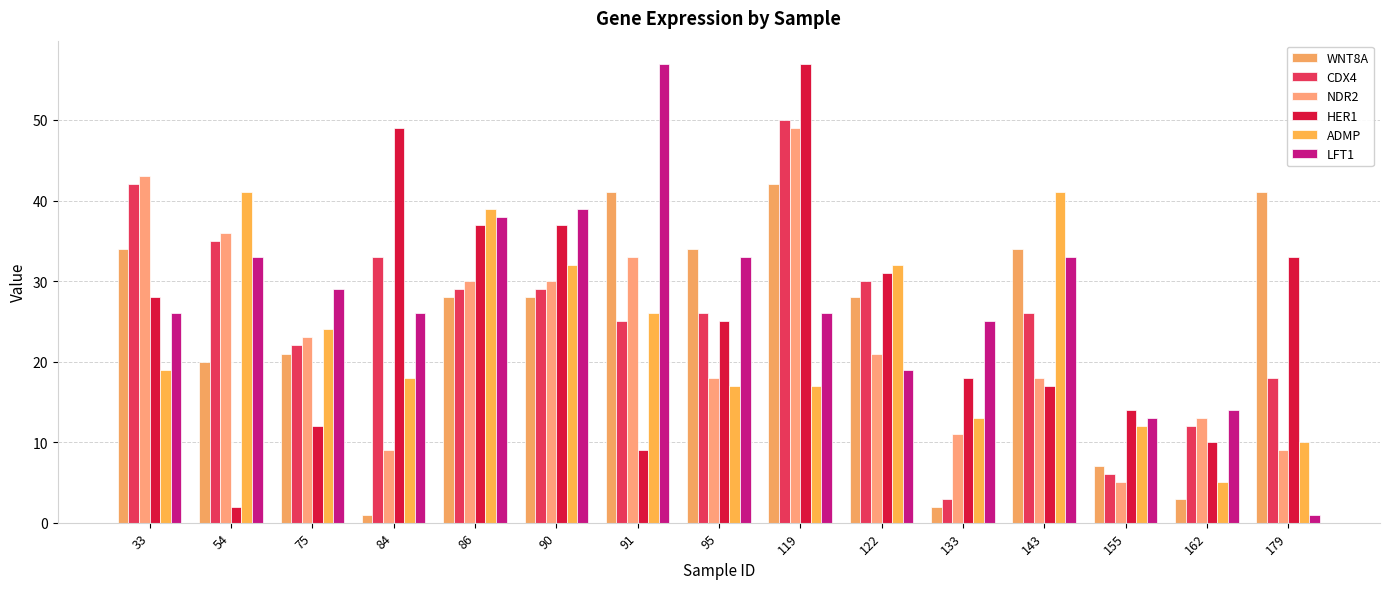

Which series has the largest total across all categories?

LFT1